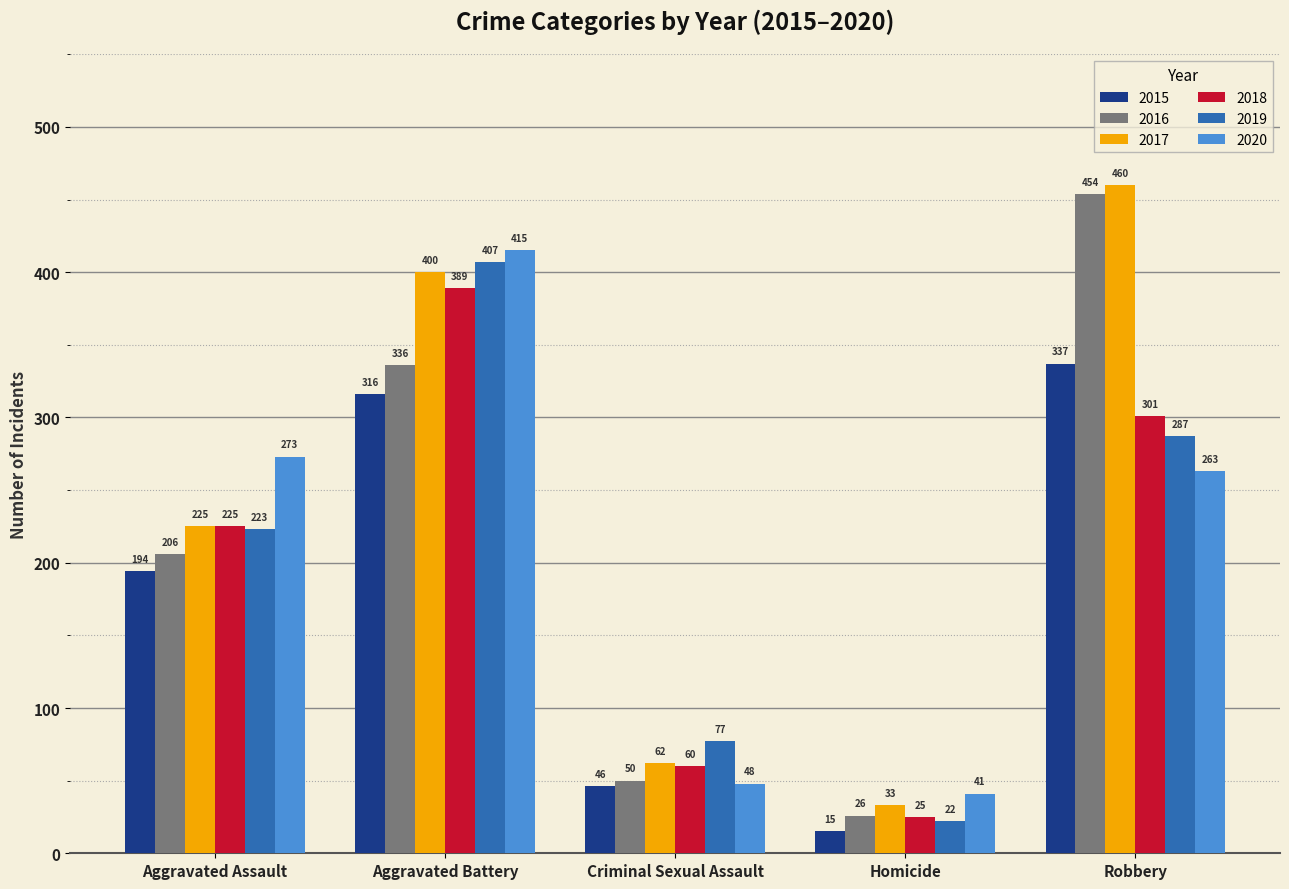

What is the maximum value for 2015?

337